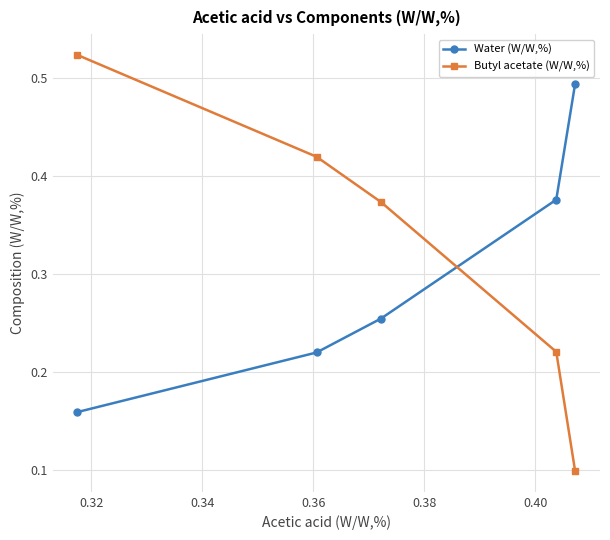

Which series has the widest spread of values?

Butyl acetate (W/W,%)